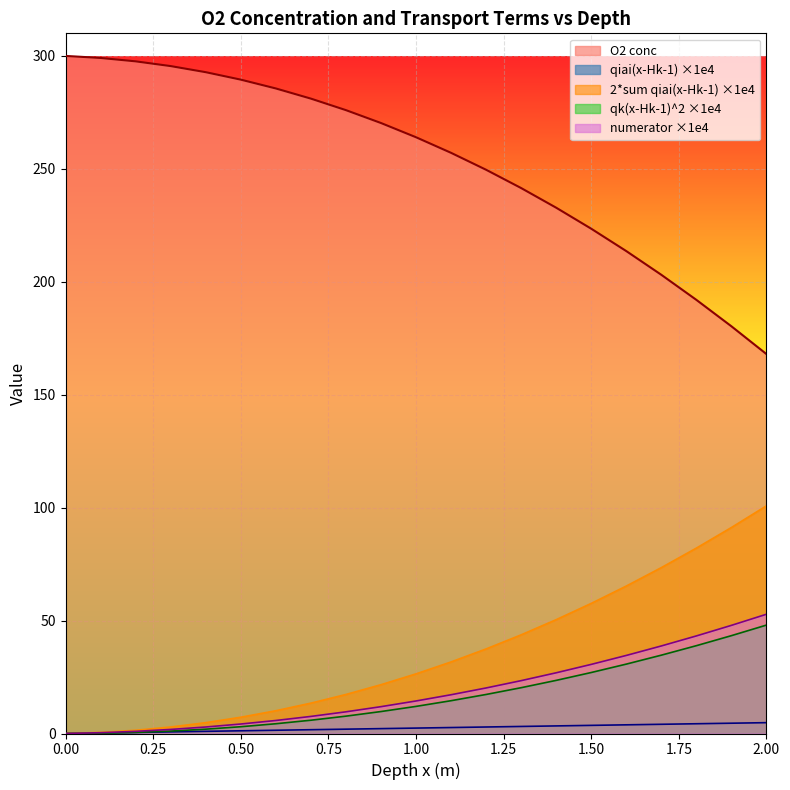

What is the total value across all series at 1.7?

354.1